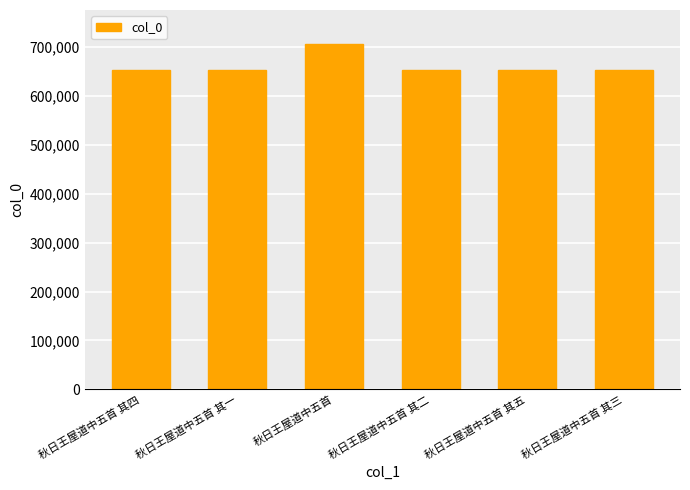

How many categories are shown in the chart?

6